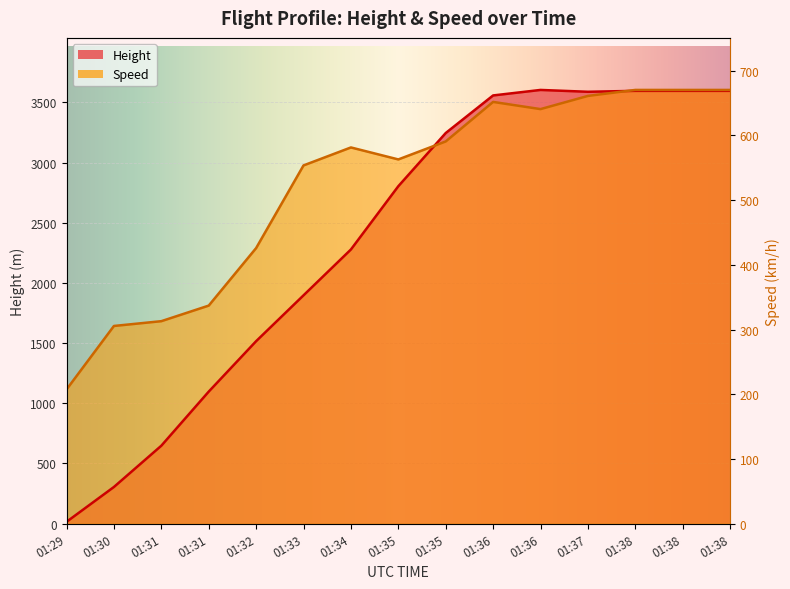

What is the difference between the maximum and minimum values in the Height series?

3589.0